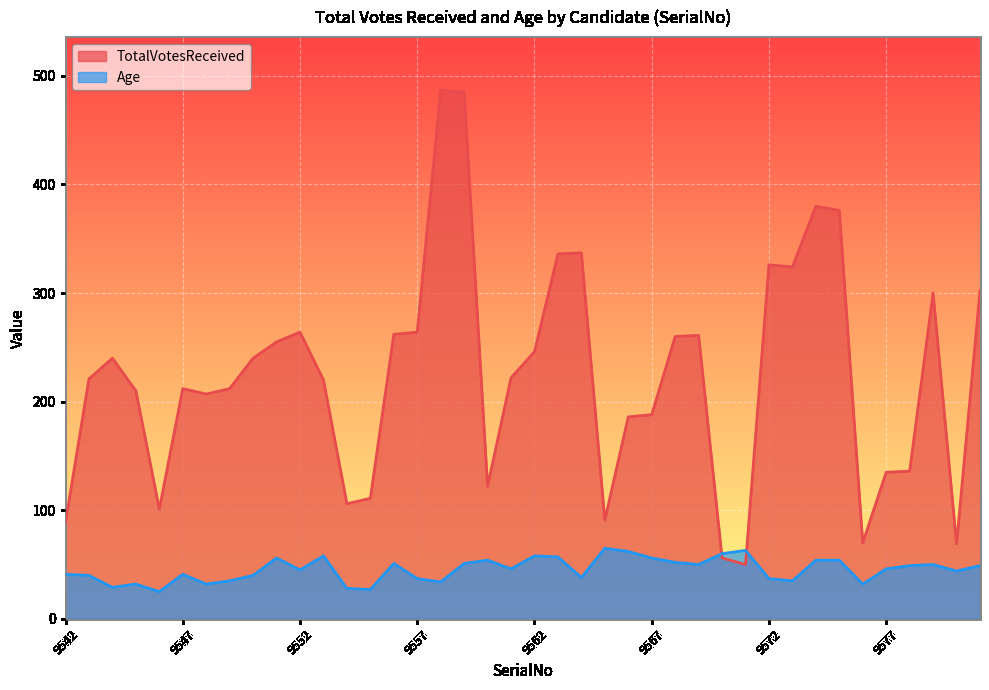

True or false: Age has a value of 57 at 9545.

False